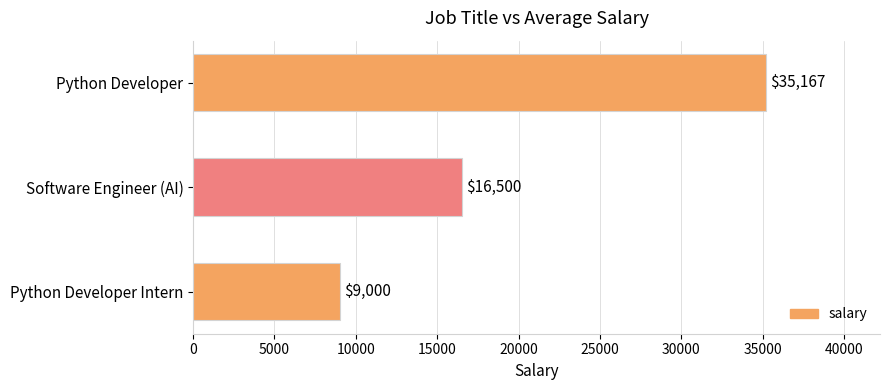

What is the label of the 1st bar from the top?

Python Developer